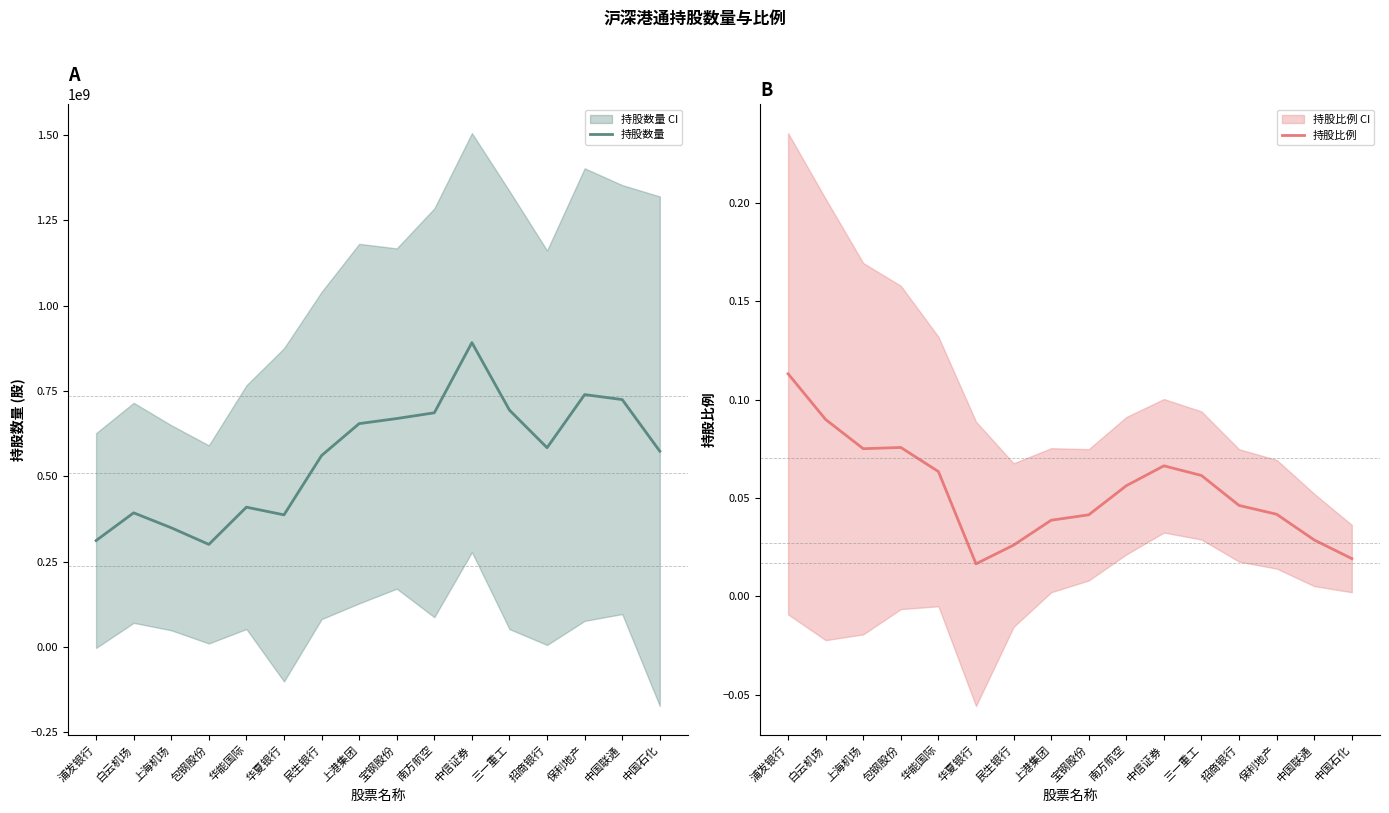

The value of 持股数量 at 中信证券 is 891555818.0. True or false?

True